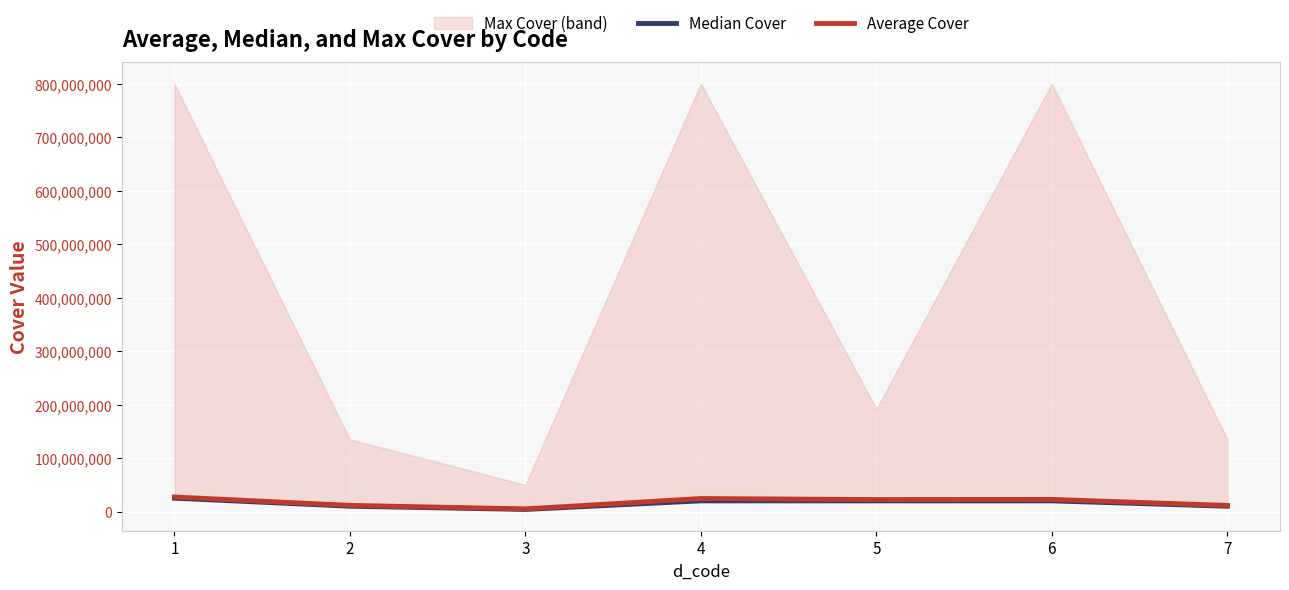

True or false: Median Cover and Average Cover cross at least once.

False